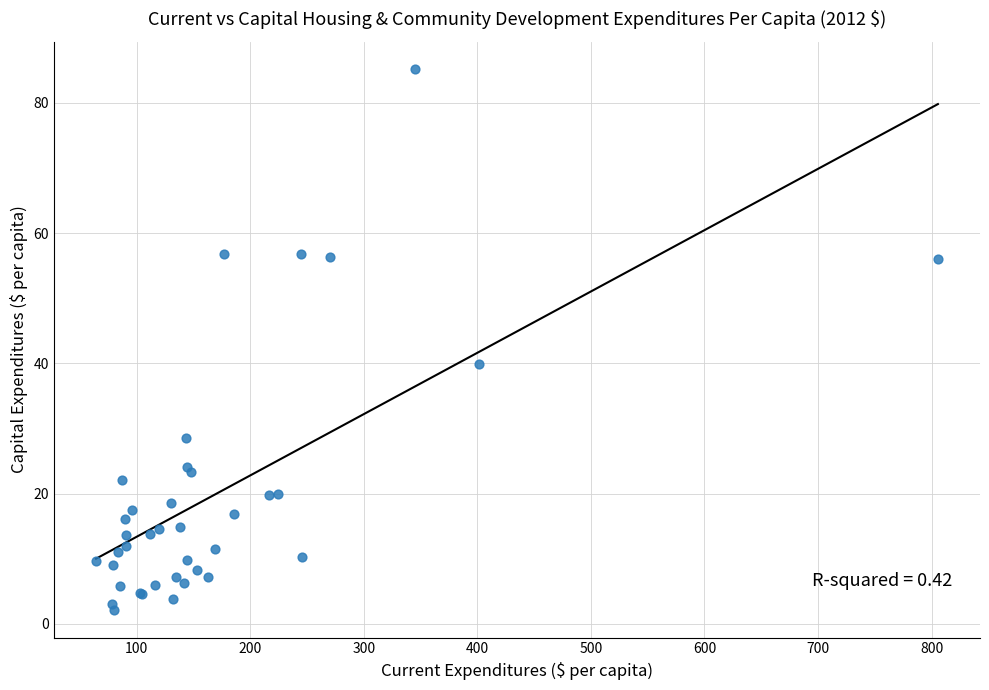

What Y value in the scatter plot is closest to 43?

39.9